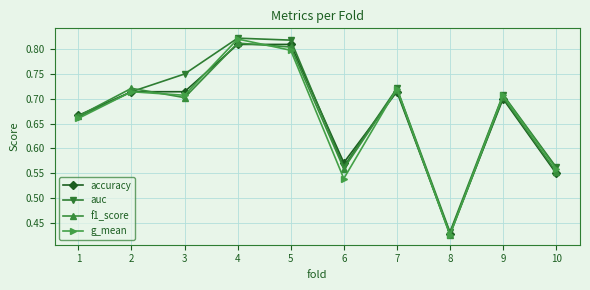

True or false: accuracy has a value of 0.7 at 7.

True